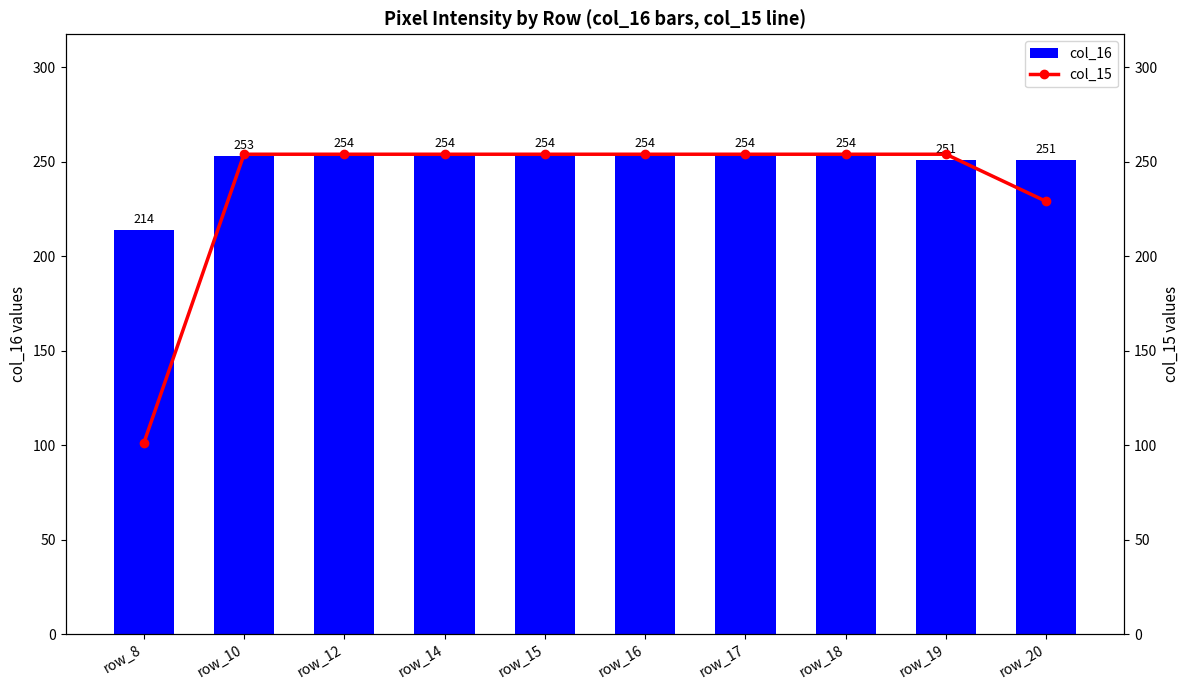

What is the value of the col_15 bar at the 2nd from the left?

254